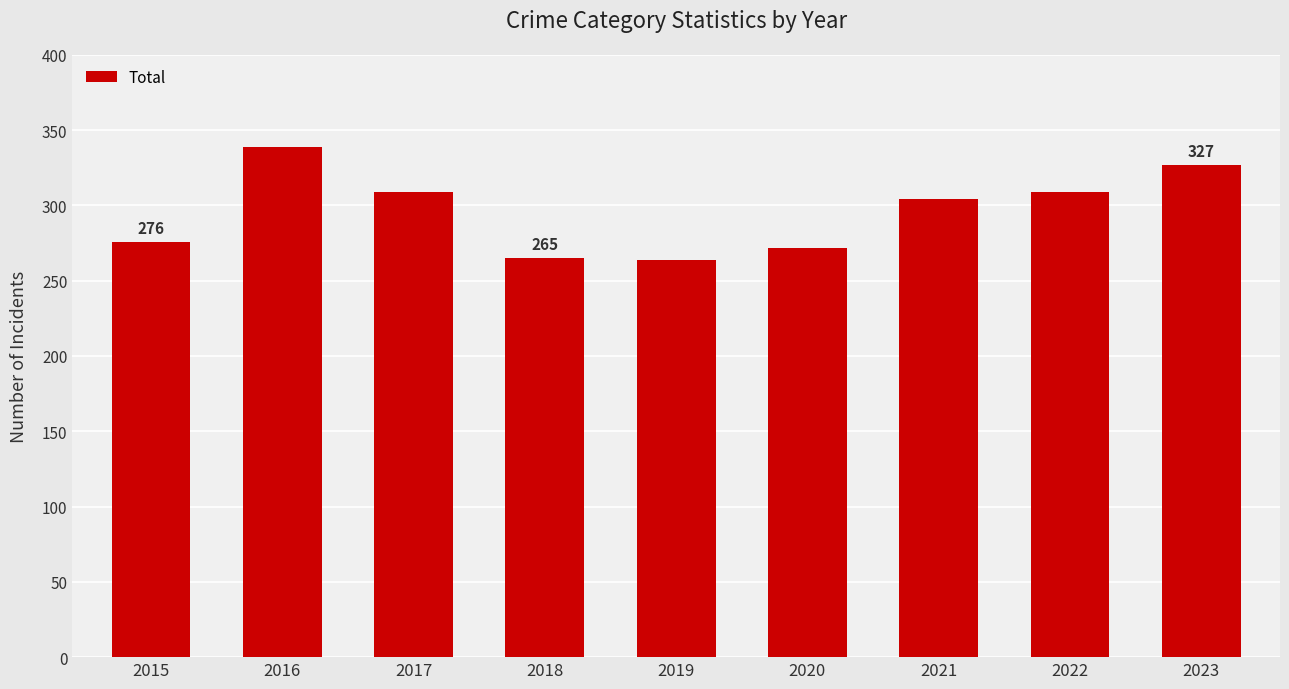

At which label does the data first exceed 304?

2016